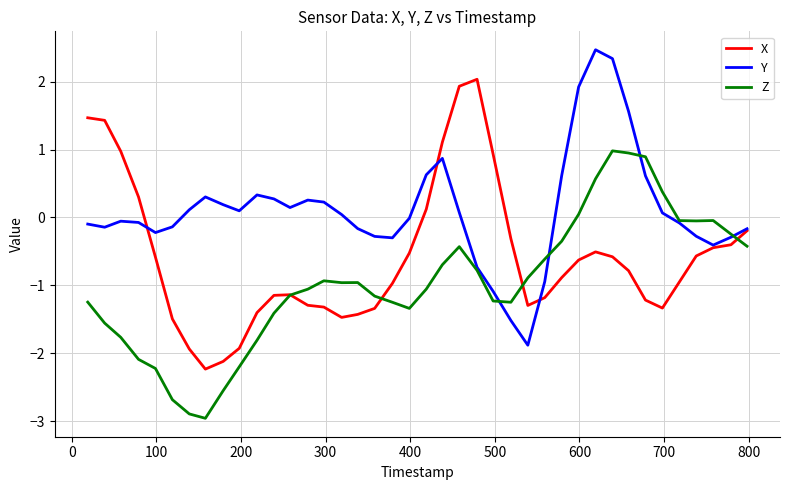

How many times do Z and X cross each other?

4